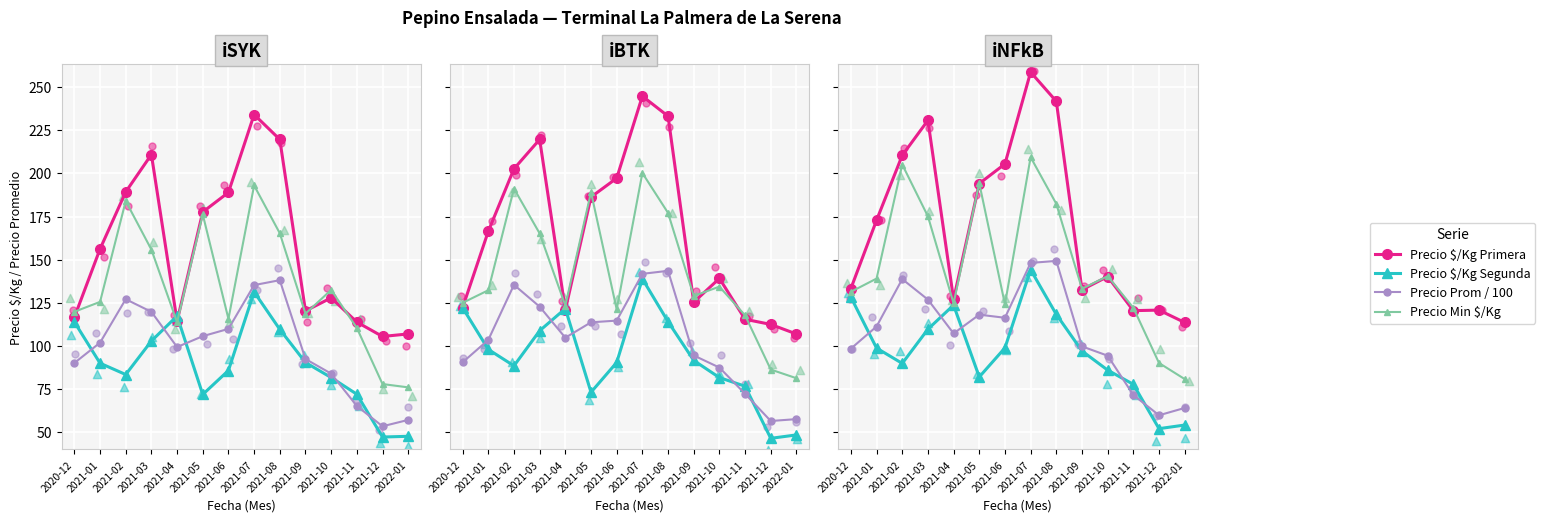

Which series has the largest total across all categories?

Precio $/Kg Primera